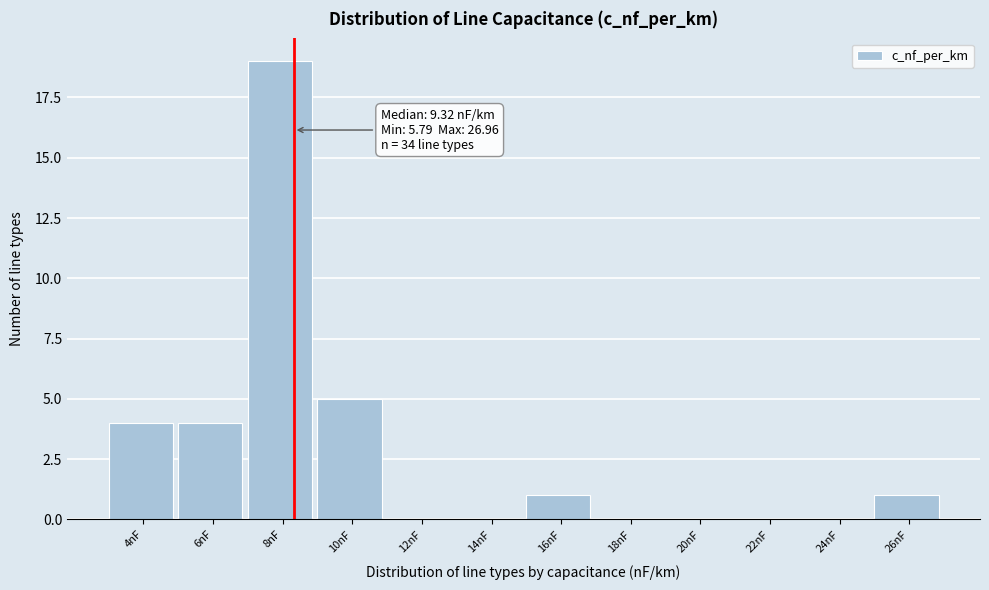

Which has a higher value, 22nF or 8nF?

8nF